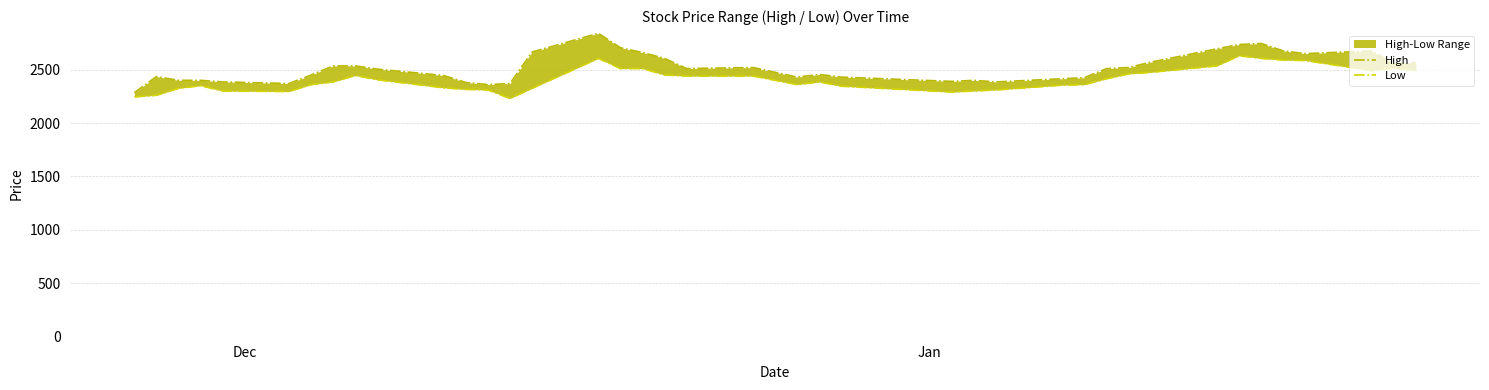

Rank the series by their maximum value, from highest to lowest.

High, Low